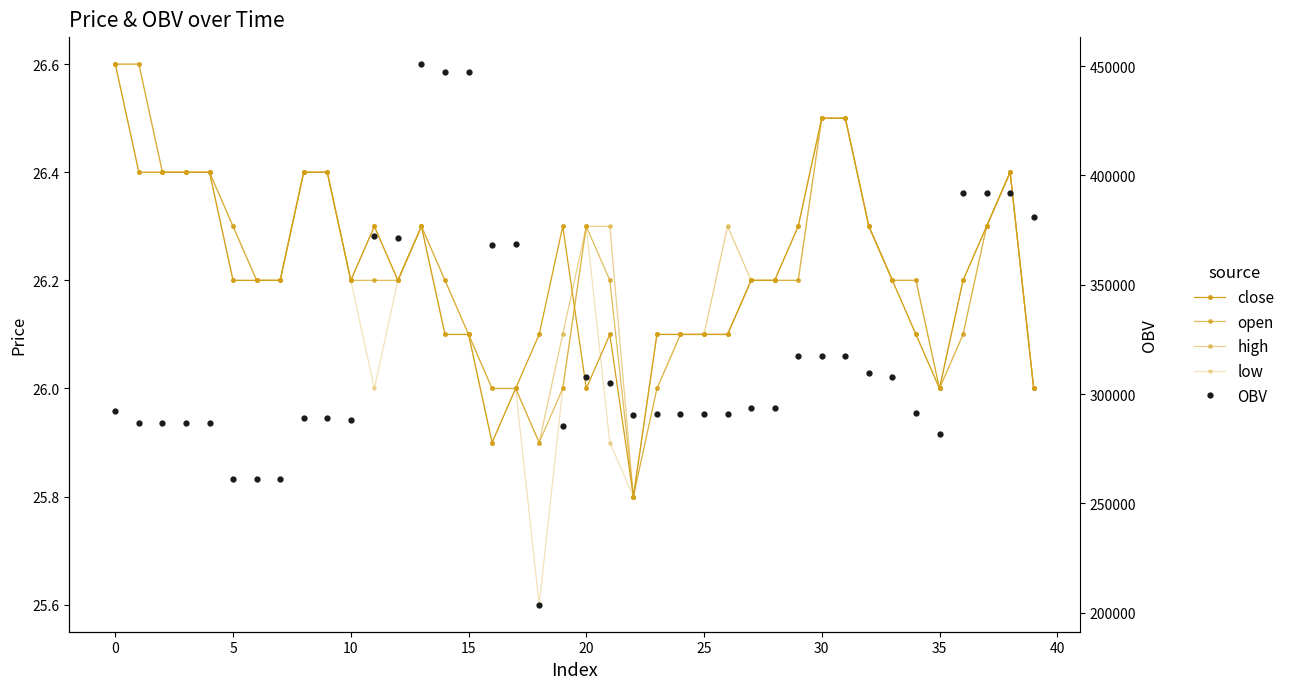

How many intersections are there between open and close?

1